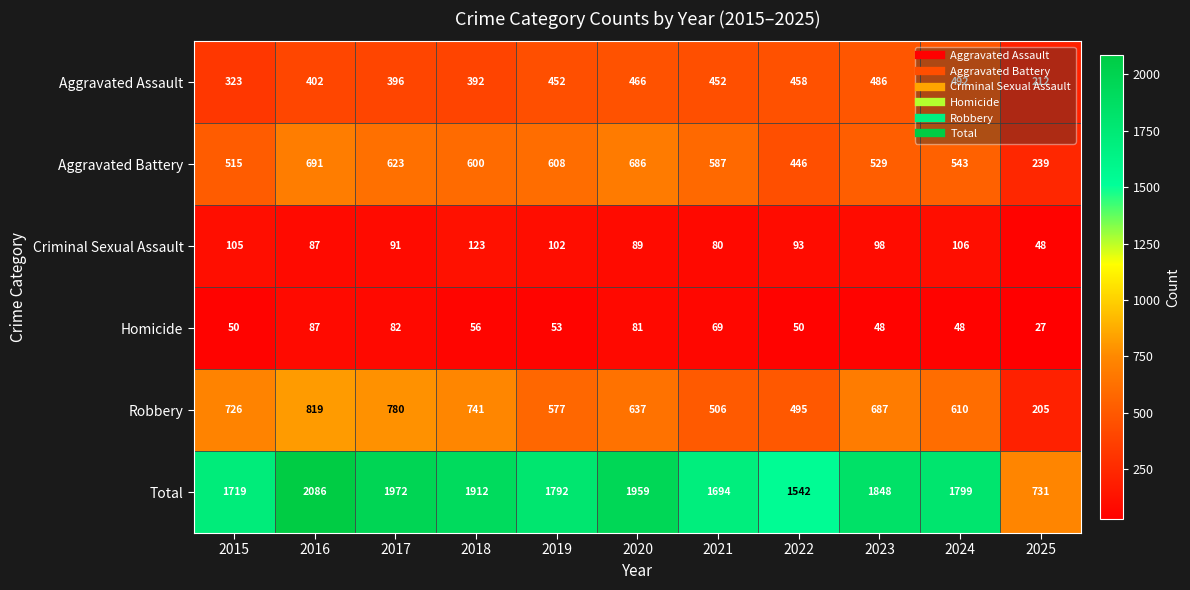

At 2025, list the series in order from smallest to largest.

Homicide, Criminal Sexual Assault, Robbery, Aggravated Assault, Aggravated Battery, Total